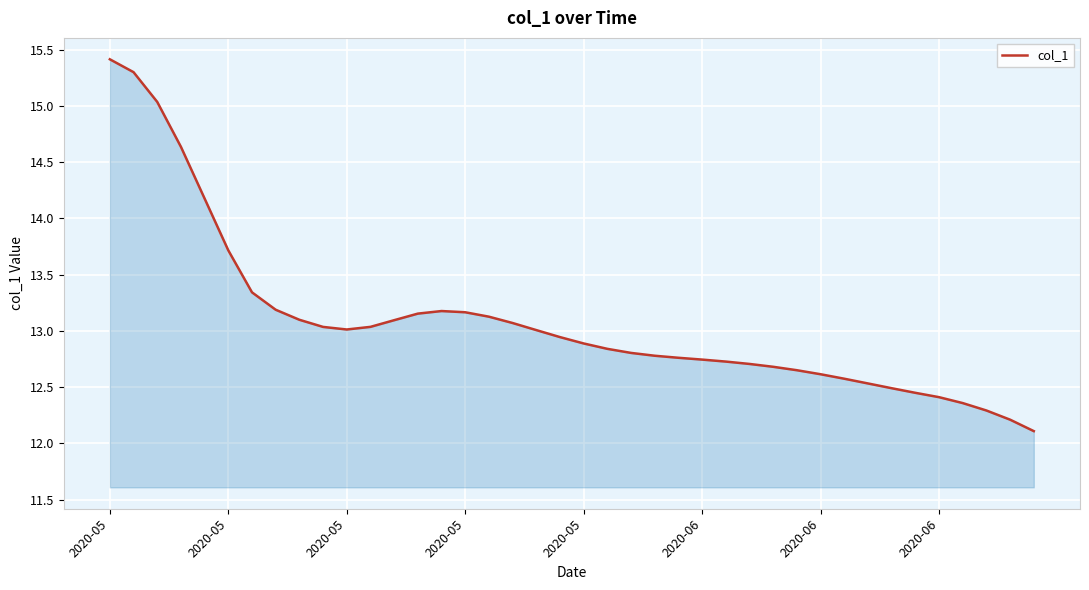

How many lines are shown in the chart?

1